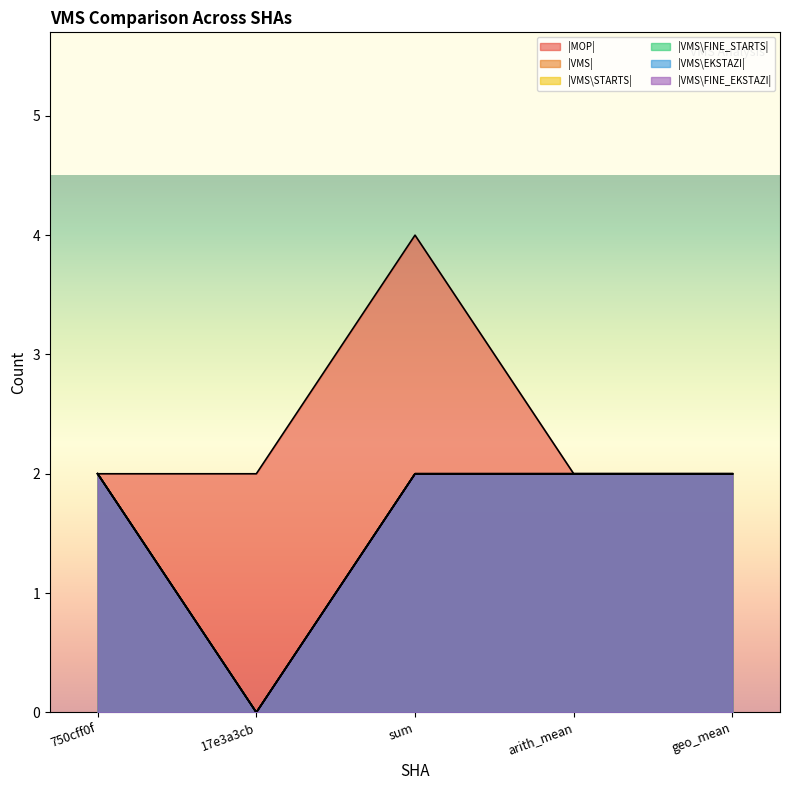

How many |VMS| values are between 2 and 3?

4